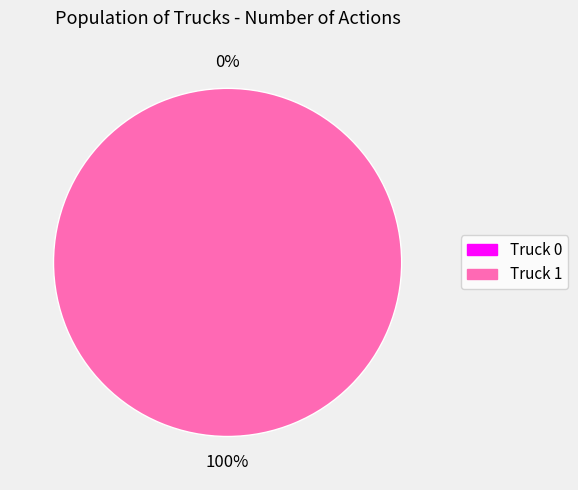

Which has a higher value, Truck 0 or Truck 1?

Truck 1